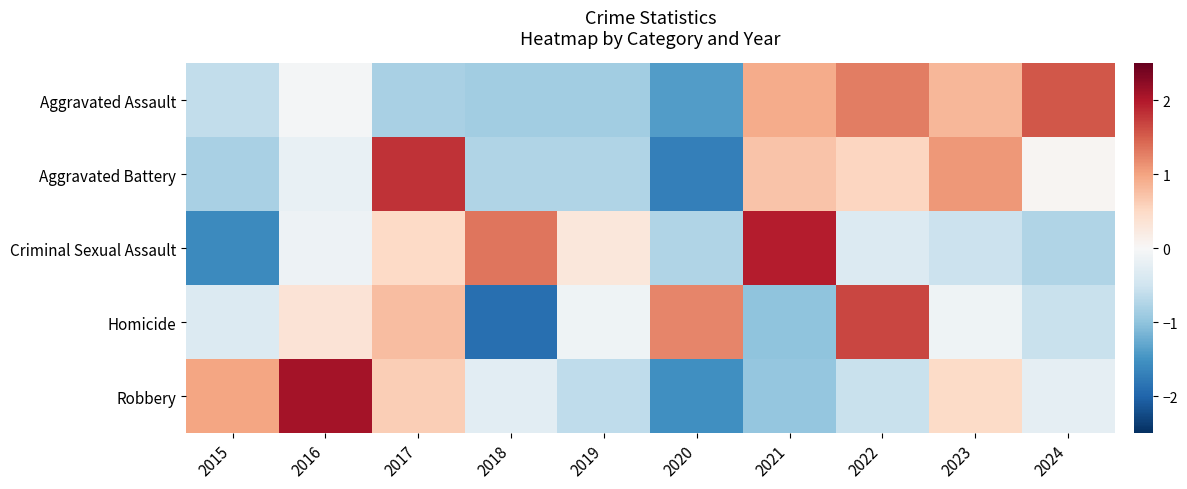

Count the number of categories in the chart.

10